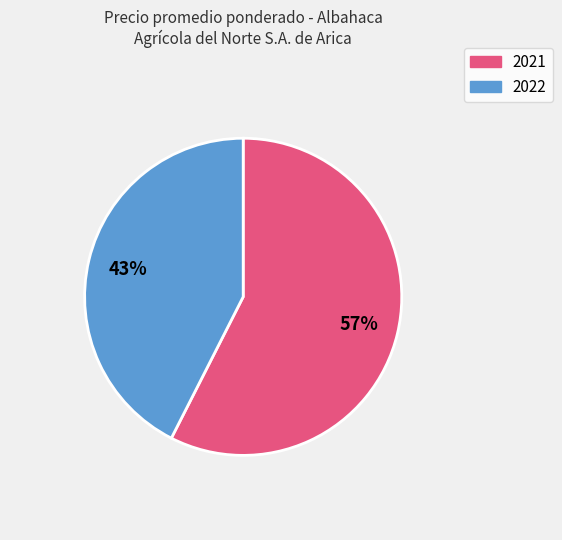

Does any single category account for the majority?

Yes